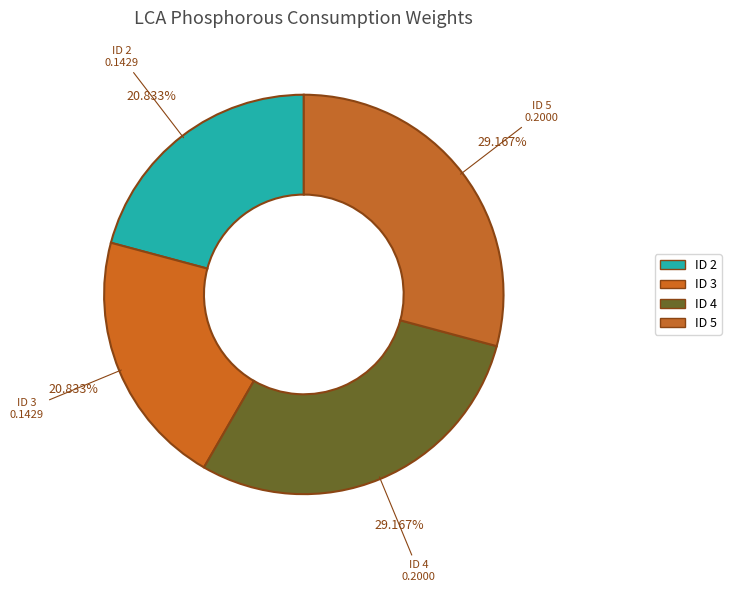

Count the number of slices in the pie.

4